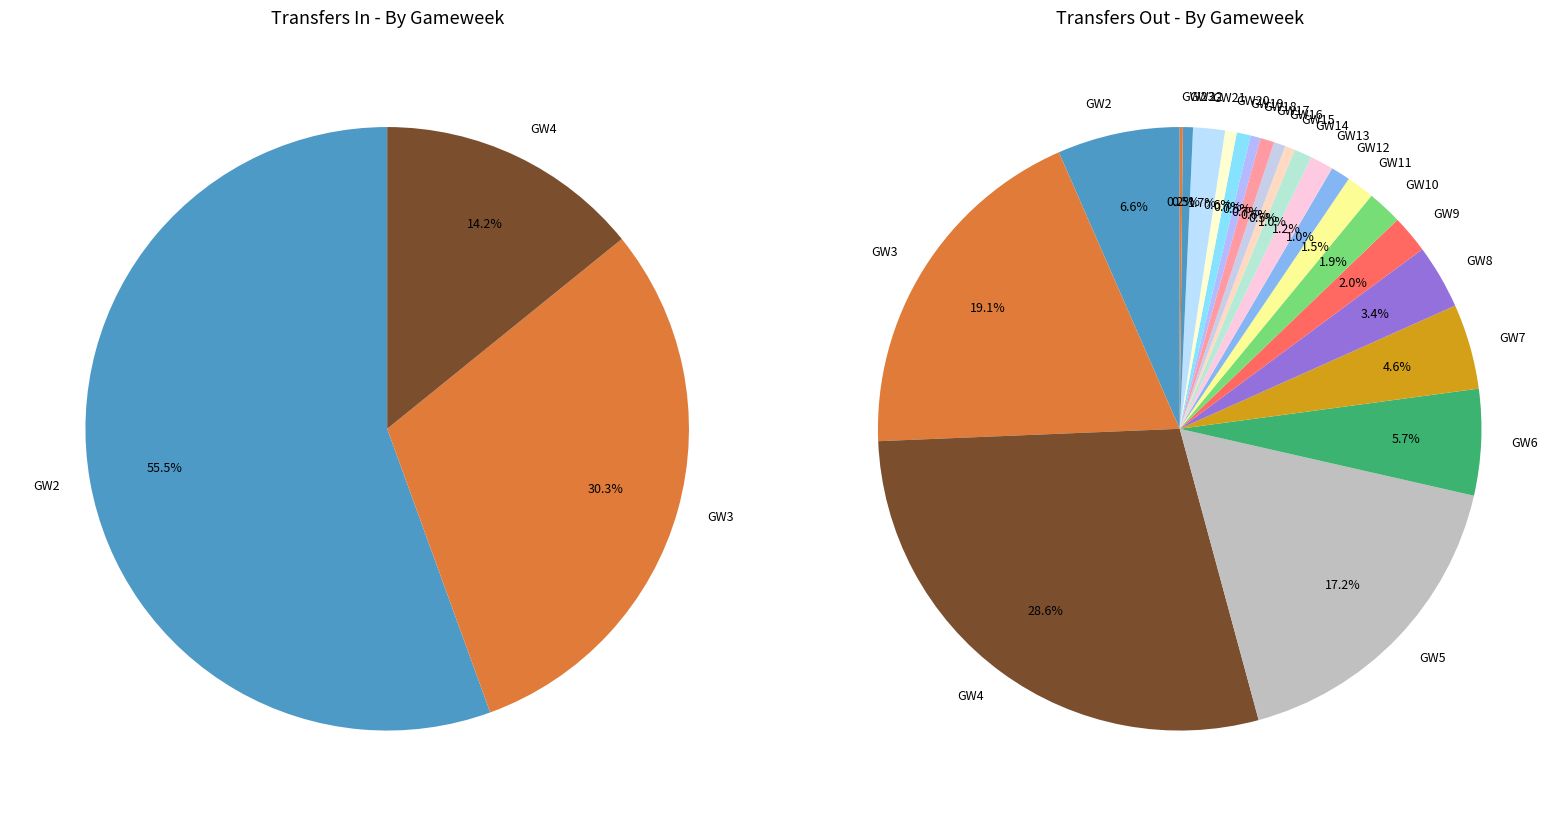

To the nearest percent, what portion does 11 represent?

1%